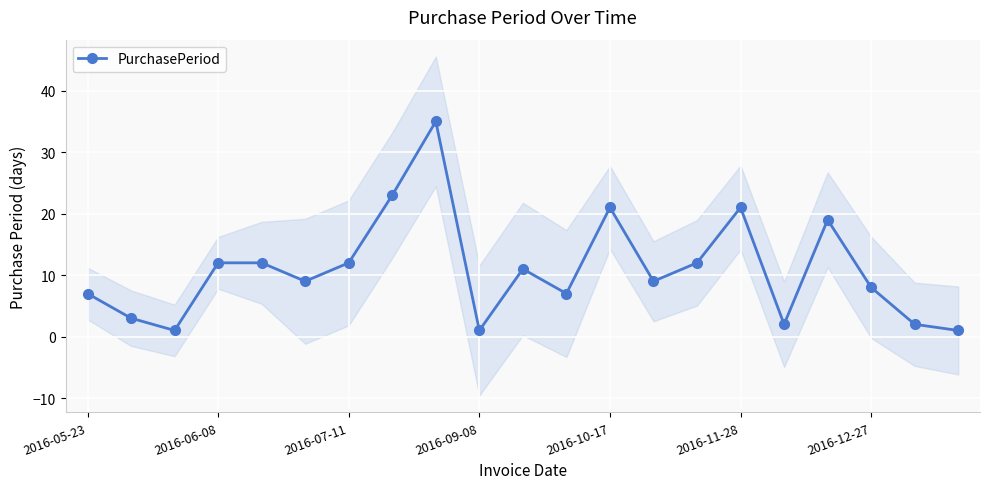

True or false: there are more than 1 points higher than both neighbors.

True